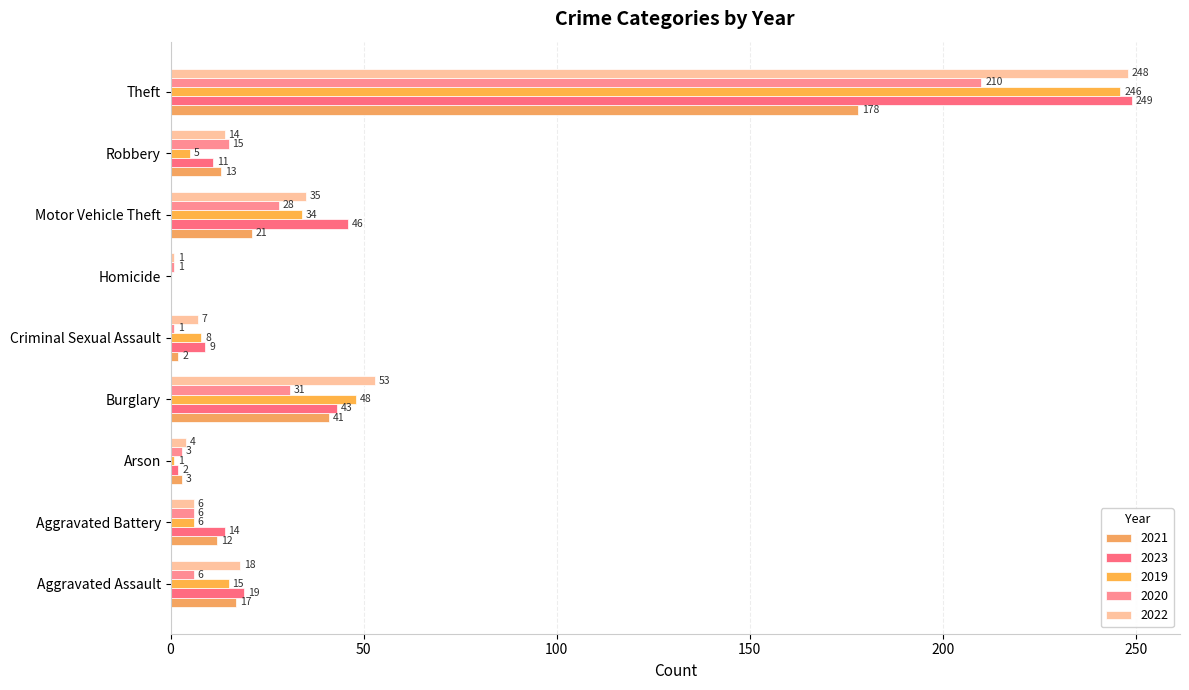

What is the difference between the highest and lowest values at Criminal Sexual Assault?

8